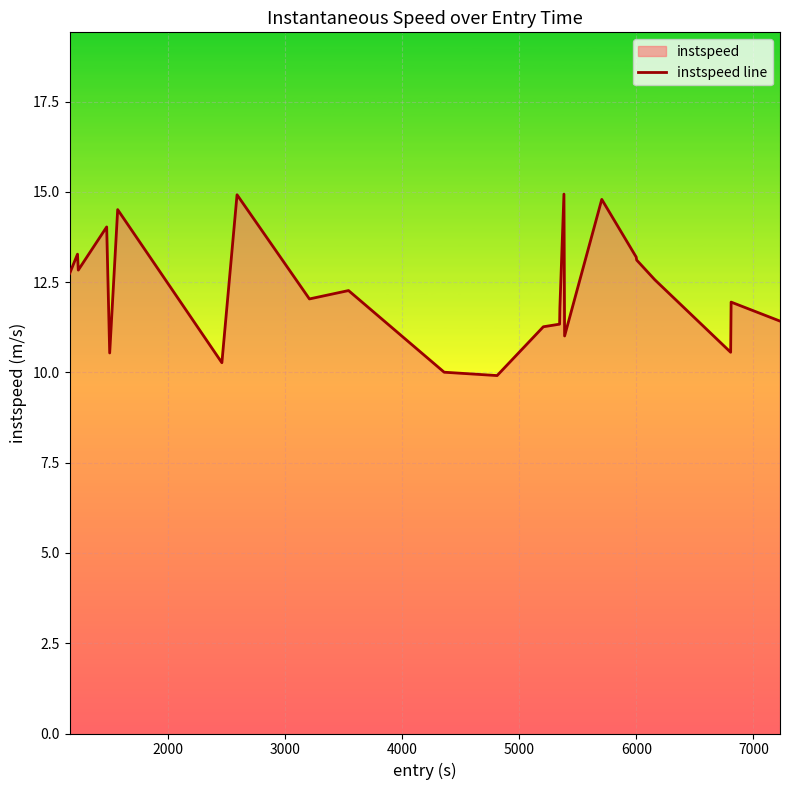

What is the maximum value shown in the chart?

14.9